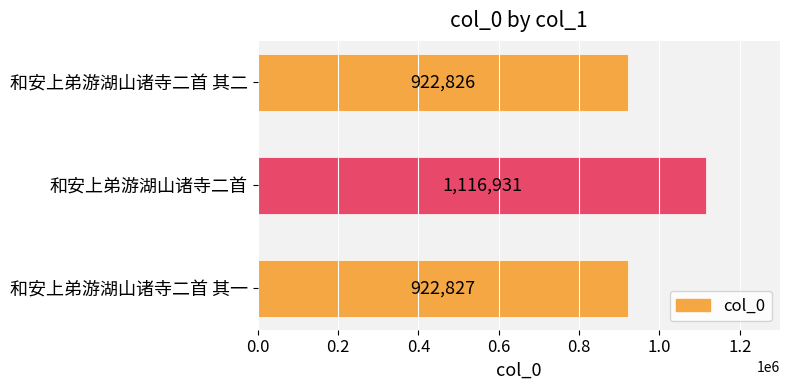

What is the minimum value shown in the chart?

922826